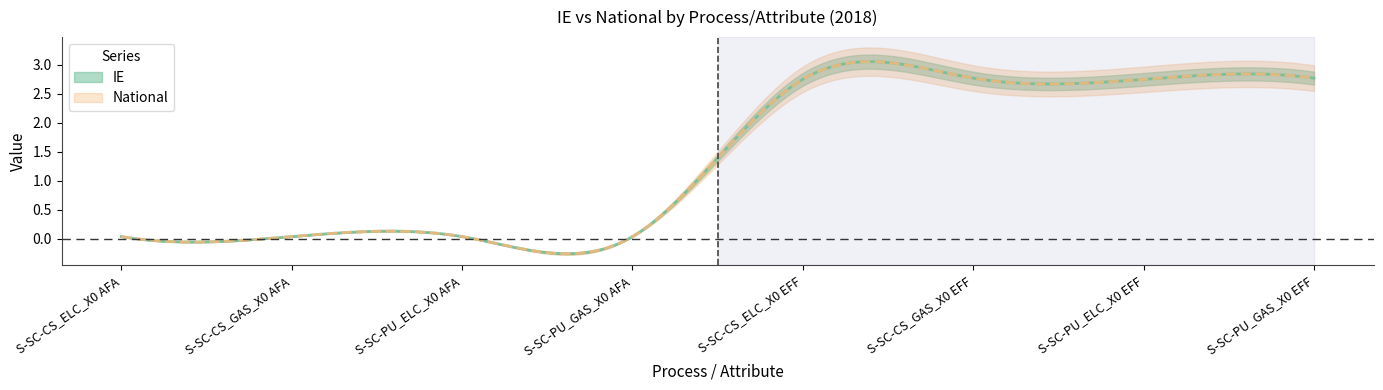

How many data points does each series have?

8